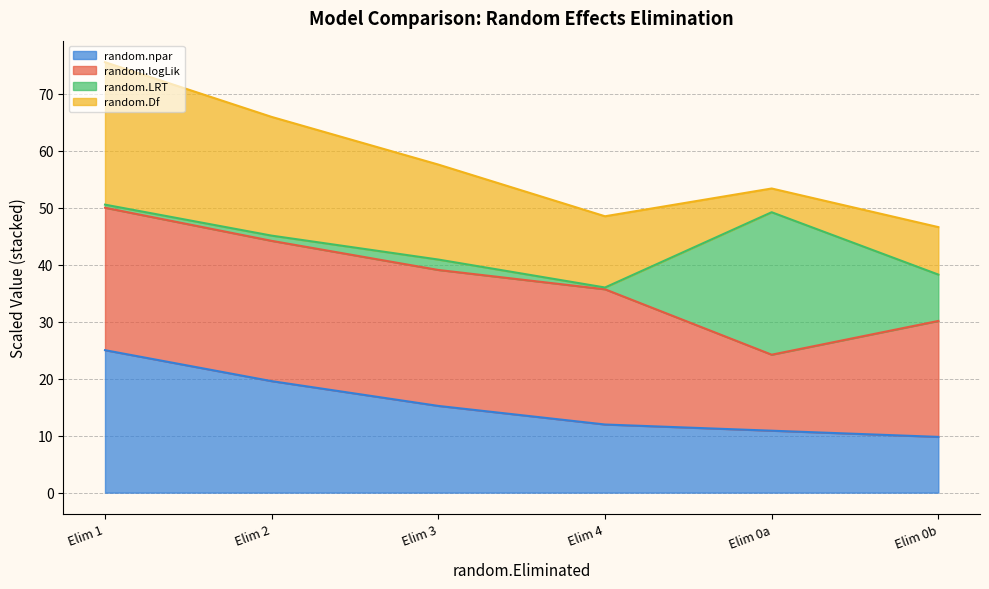

True or false: random.Df and random.npar cross at least once.

False